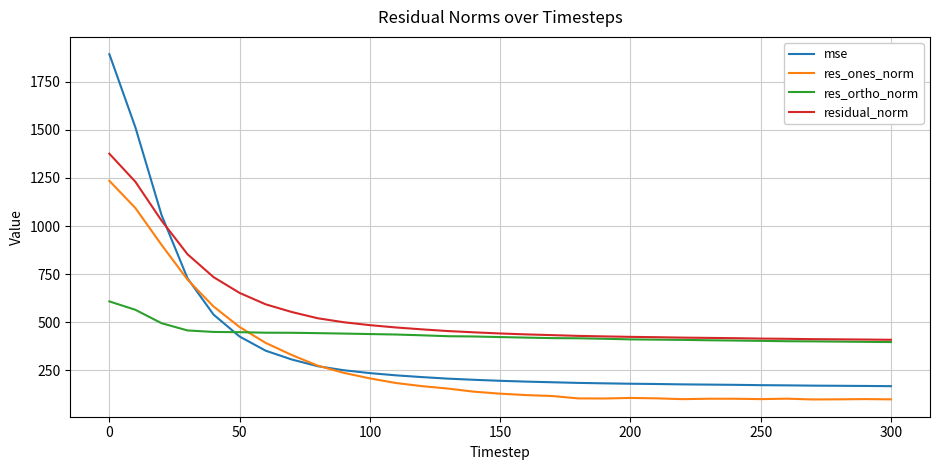

Which series has the largest total across all categories?

residual_norm